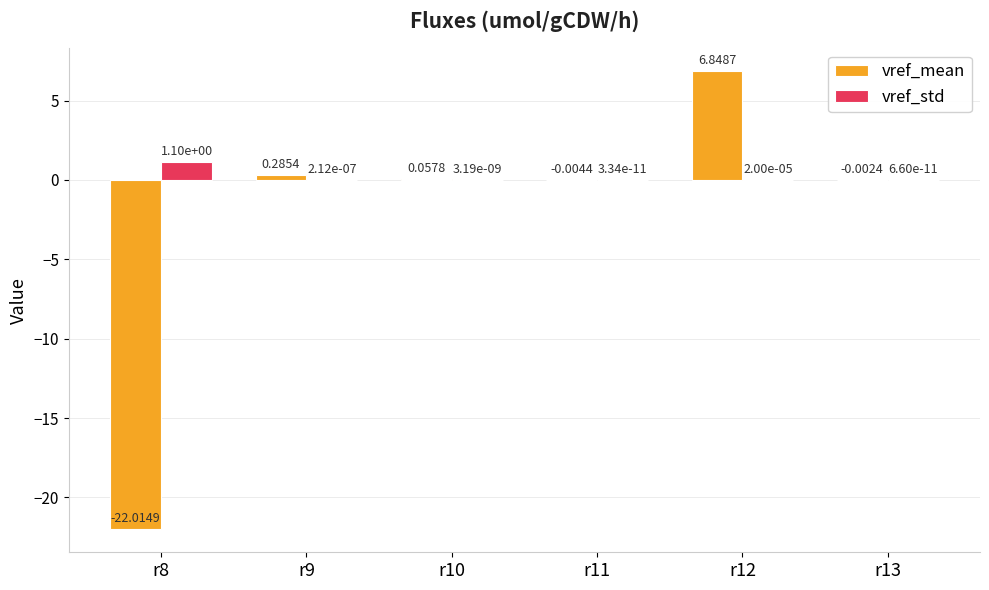

Which series has the largest total across all categories?

vref_std